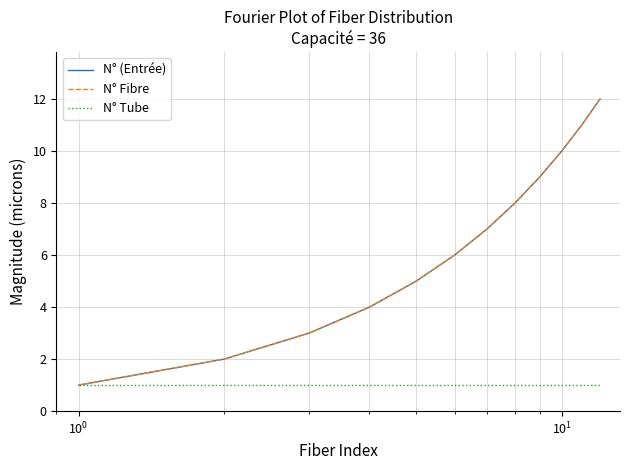

Does the chart have visible grid lines?

Yes